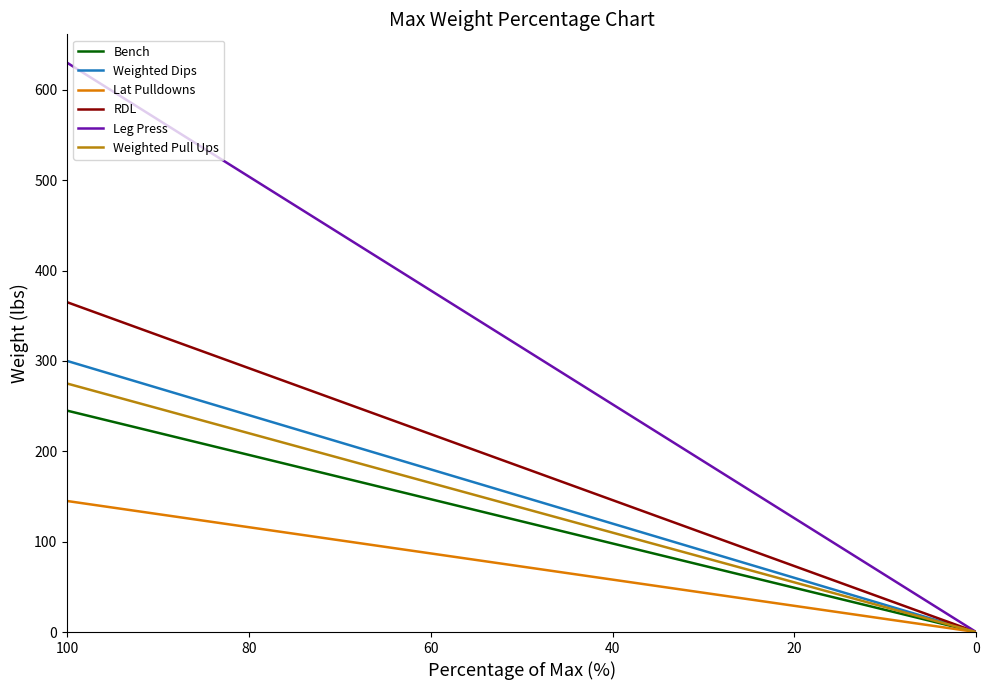

True or false: RDL and Lat Pulldowns intersect in this chart.

False